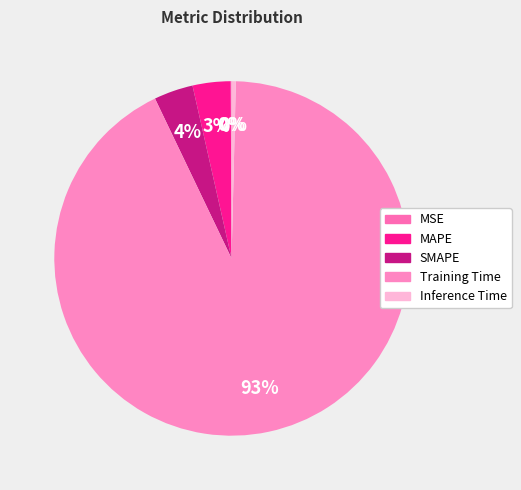

How many slices are in this pie chart?

5